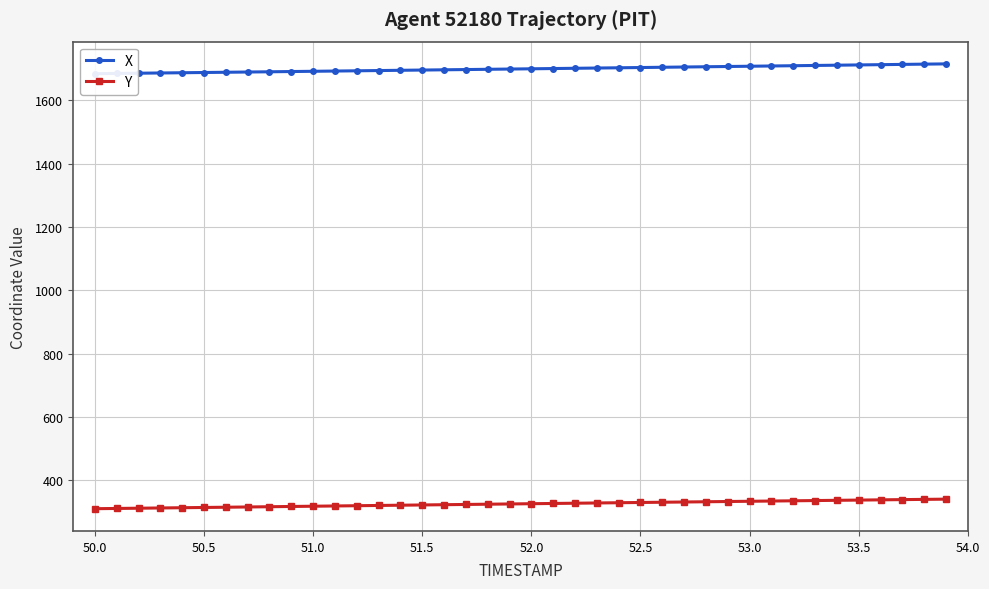

How many lines are shown in the chart?

2